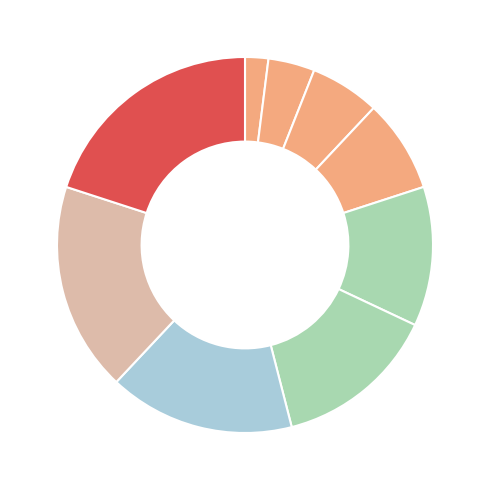

Count the number of slices in the pie.

9